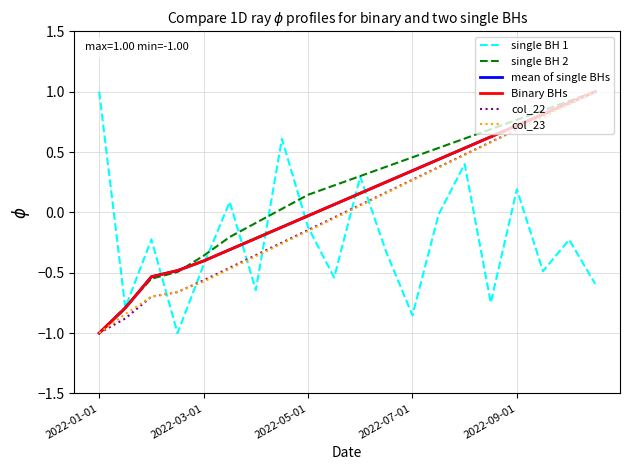

Is this an area chart (filled region under the line)?

No